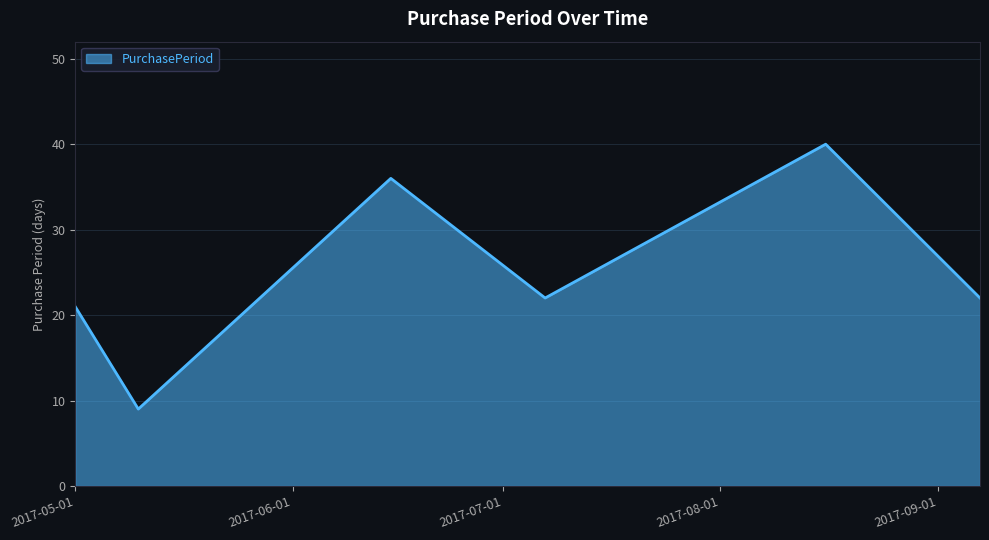

What is the greatest value displayed?

40